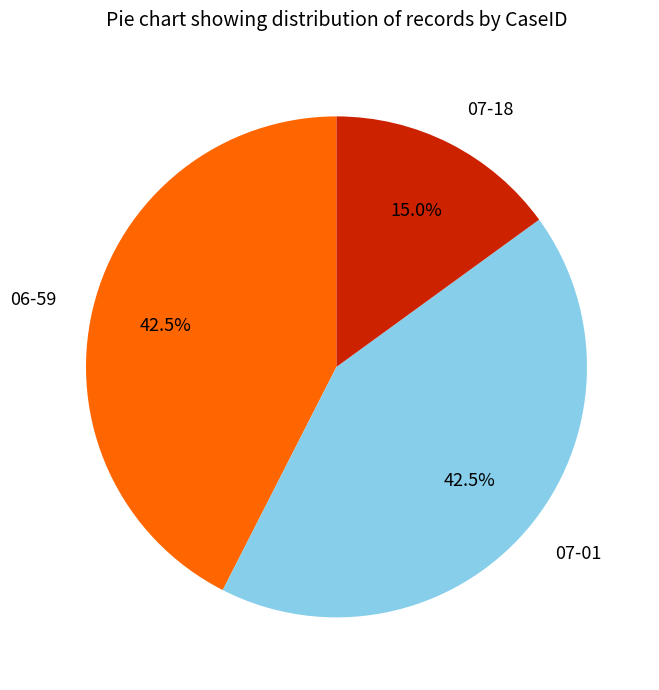

Which slice is the smallest?

07-18